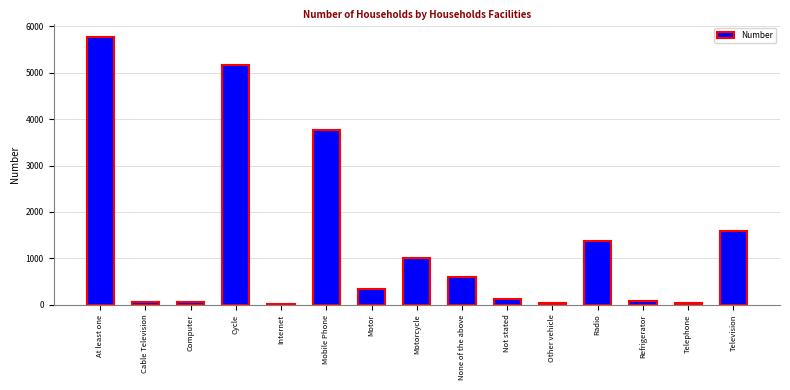

Approximately how many times larger is the value at Television compared to Mobile Phone?

0.4